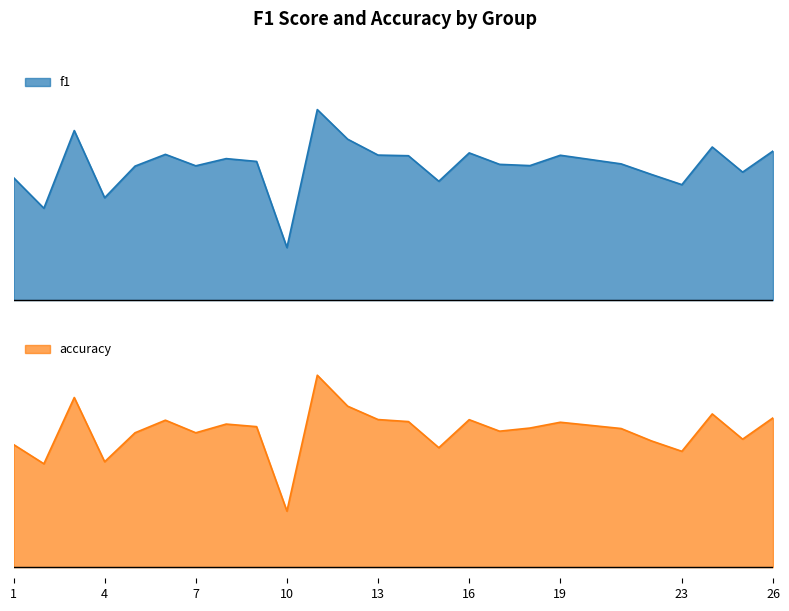

Reading left to right, what are all the values shown in this chart?

f1: 1=0.5	2=0.4	3=0.8	4=0.5	5=0.6	6=0.7	7=0.6	8=0.6	9=0.6	10=0.2	11=0.9	12=0.7	13=0.6	14=0.6	15=0.5	16=0.7	17=0.6	18=0.6	19=0.6	21=0.6	22=0.6	23=0.5	24=0.7	25=0.6	26=0.7
accuracy: 1=0.5	2=0.5	3=0.8	4=0.5	5=0.6	6=0.7	7=0.6	8=0.6	9=0.6	10=0.2	11=0.9	12=0.7	13=0.7	14=0.7	15=0.5	16=0.7	17=0.6	18=0.6	19=0.6	21=0.6	22=0.6	23=0.5	24=0.7	25=0.6	26=0.7